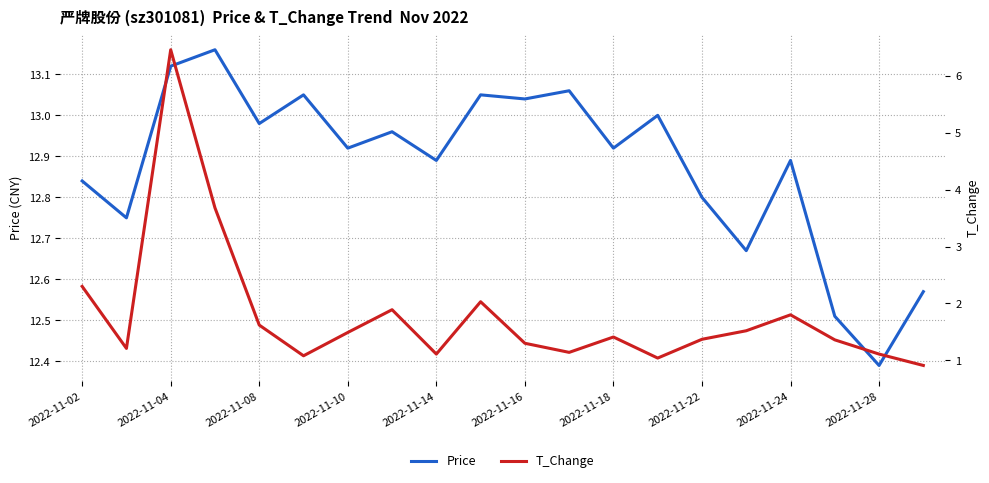

Is this an area chart (filled region under the line)?

No